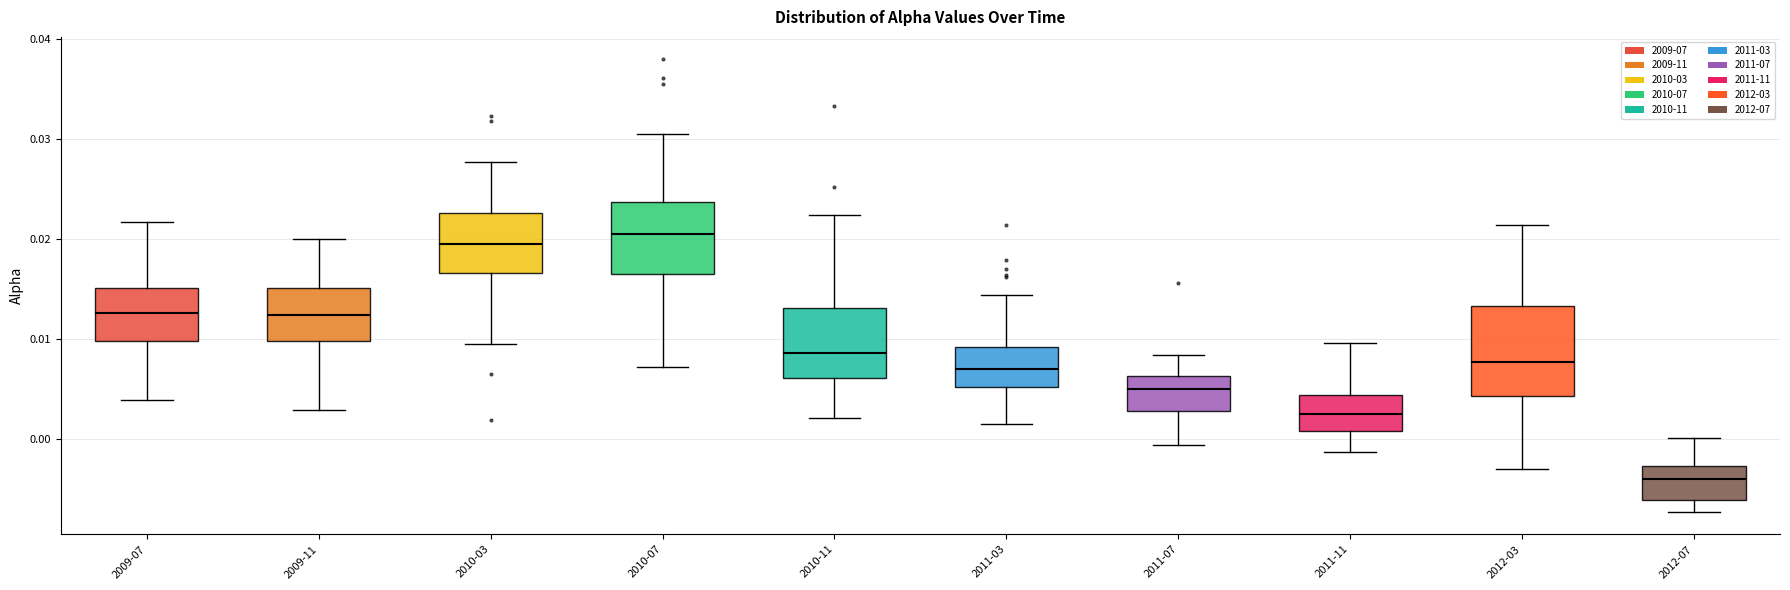

Comparing the boxes themselves (not the whiskers), which one is the tallest?

2012-03